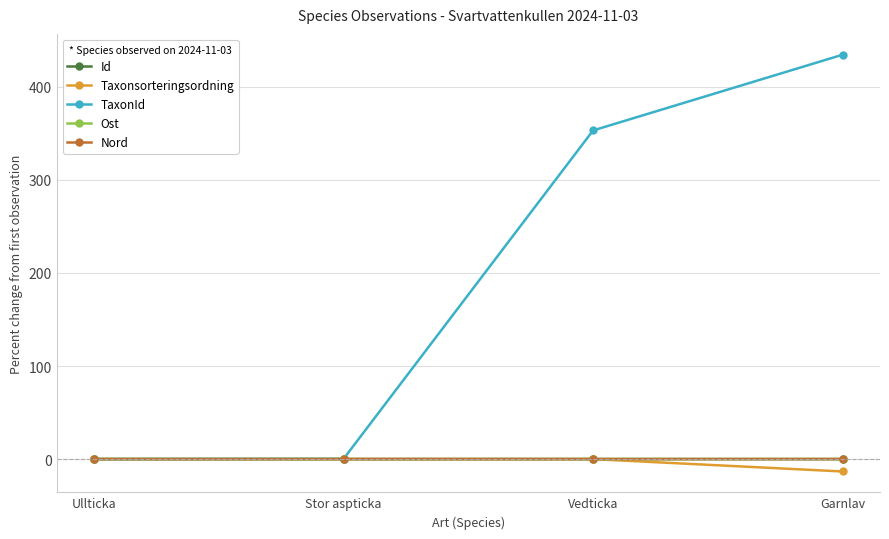

Where is TaxonId nearest to the value 217?

Vedticka